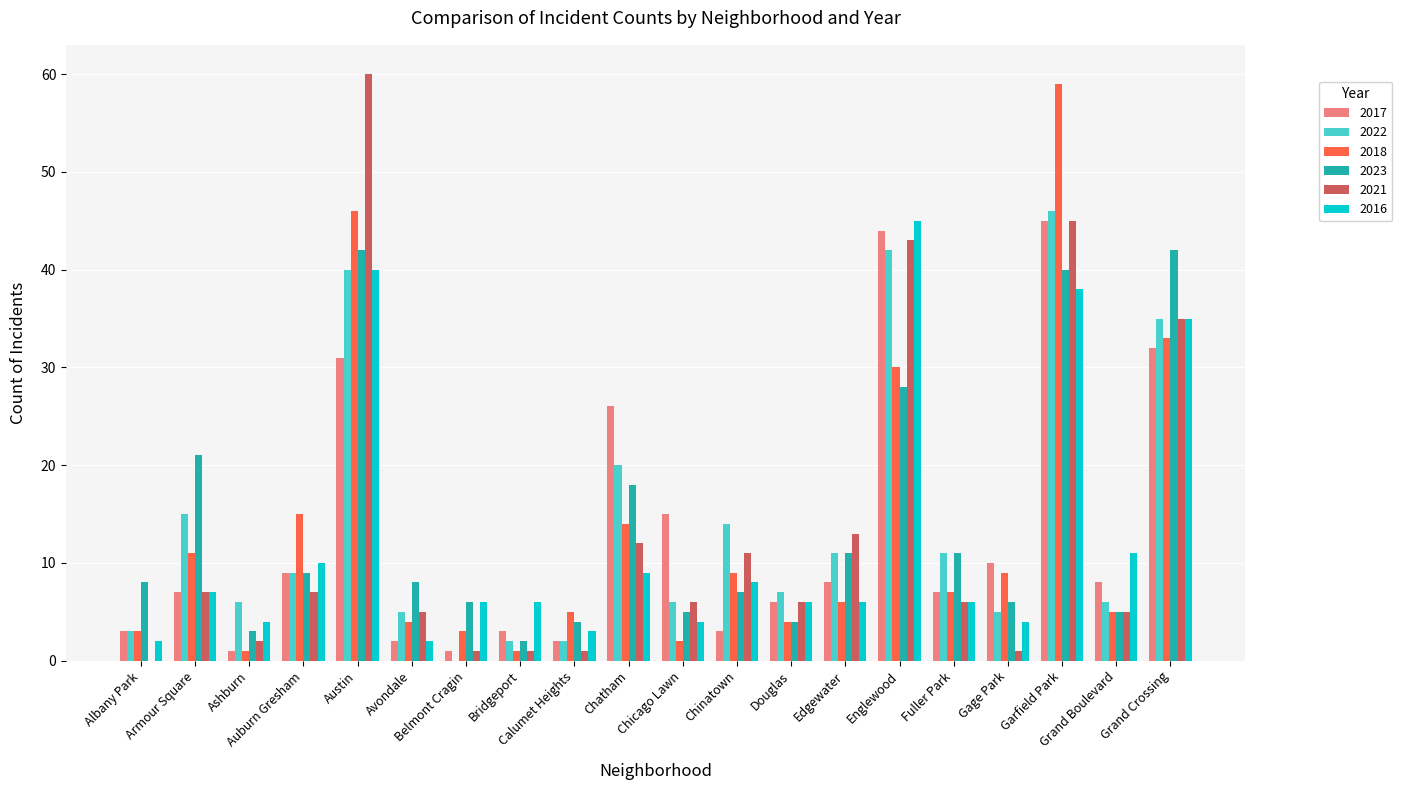

What is the difference between the highest and lowest values at Armour Square?

14